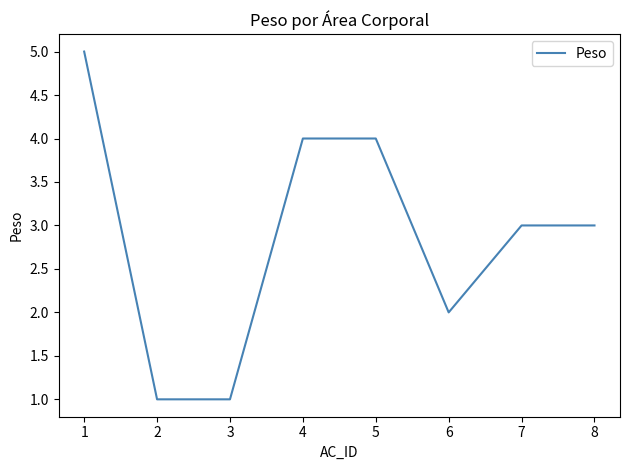

Which category has the highest value across all series?

1